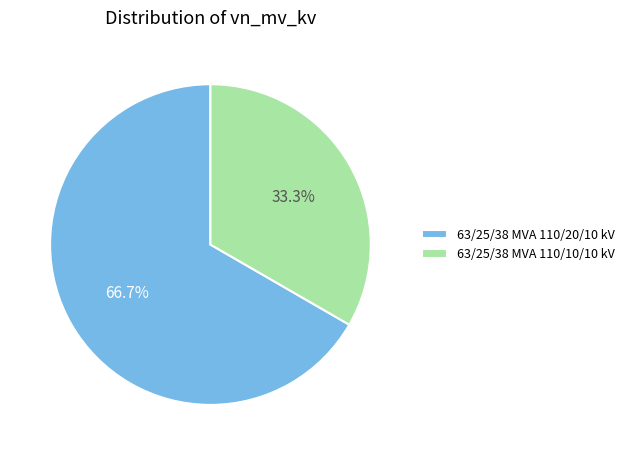

To the nearest percent, what is the difference between the 63/25/38 MVA 110/20/10 kV and 63/25/38 MVA 110/10/10 kV slice percentages?

33%